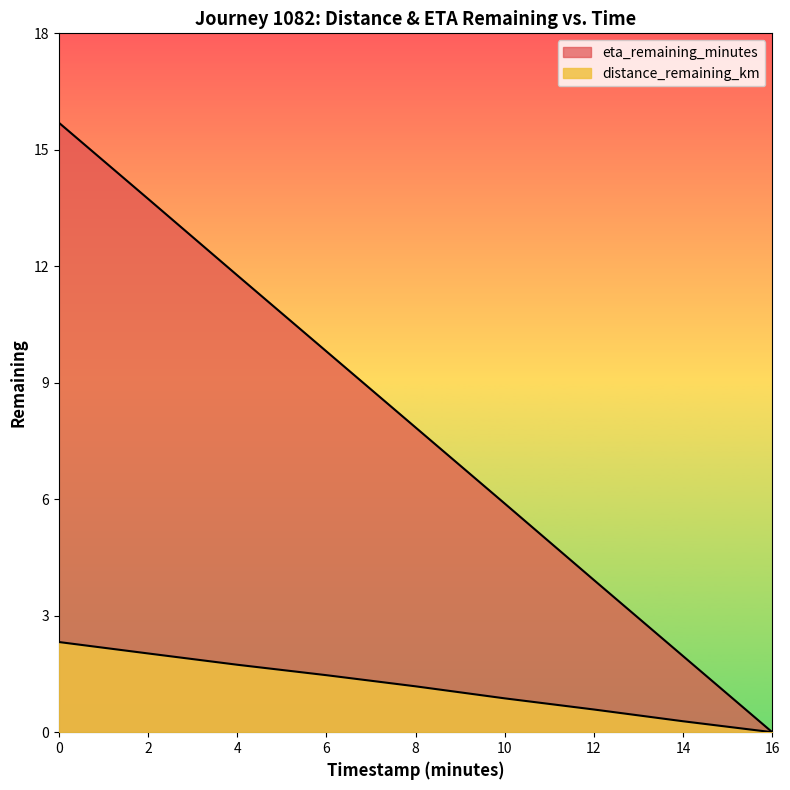

How many values in distance_remaining_km are above zero?

8